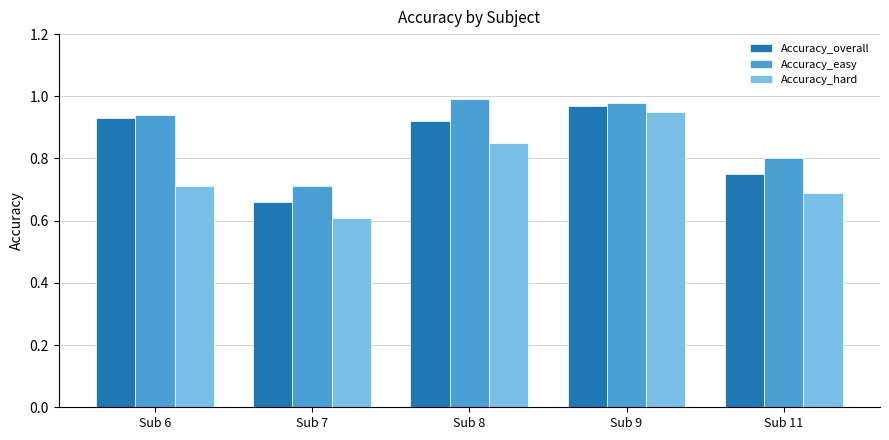

What is the spread (max minus min) of values at Sub 6?

0.2